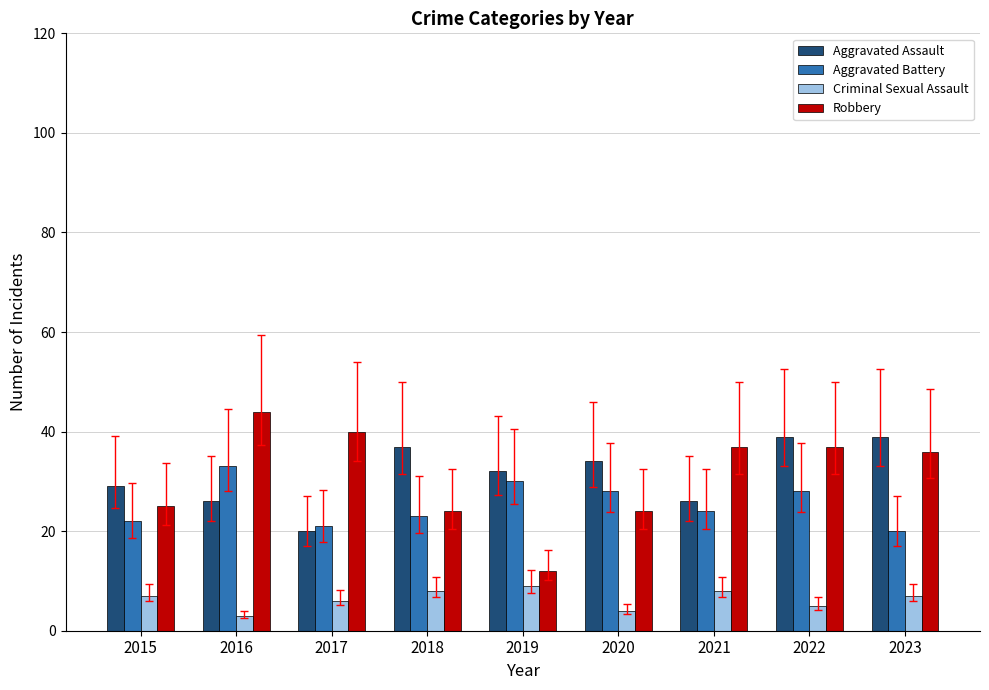

At how many categories does at least one series exceed 22?

9